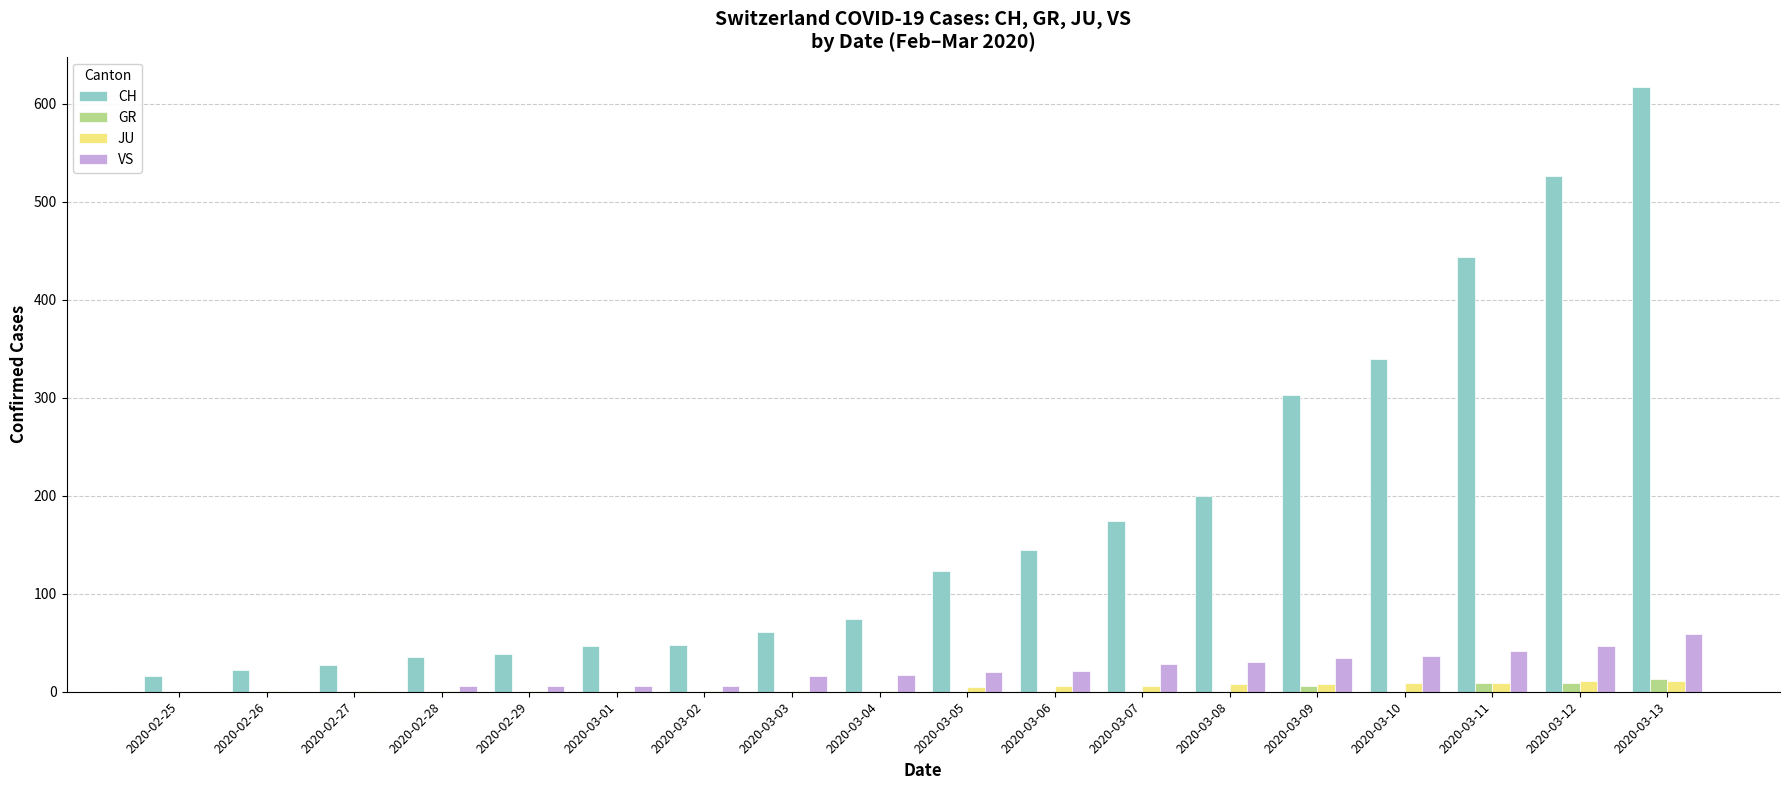

The GR series shows 0 at 2020-02-25. True or false?

True